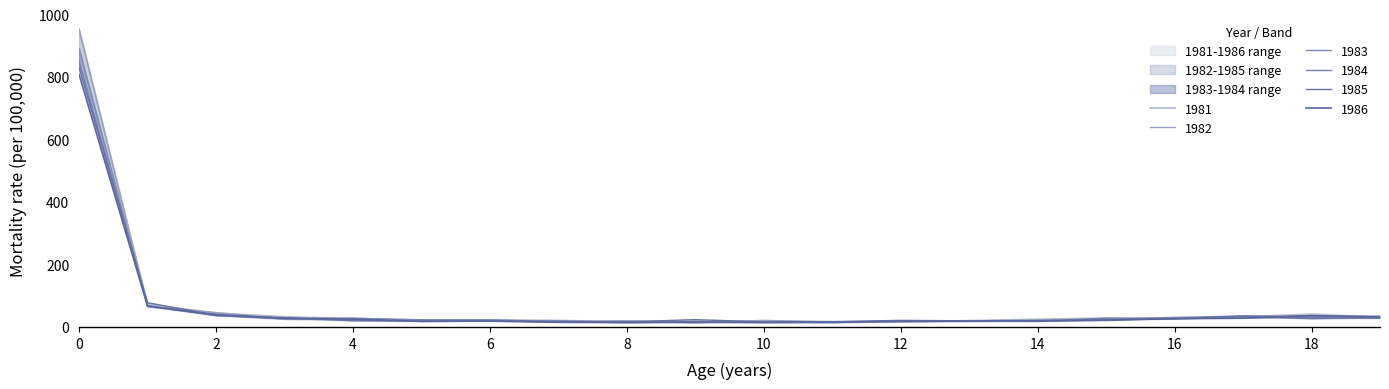

The value of 1982 at 4 is 36.7. True or false?

False